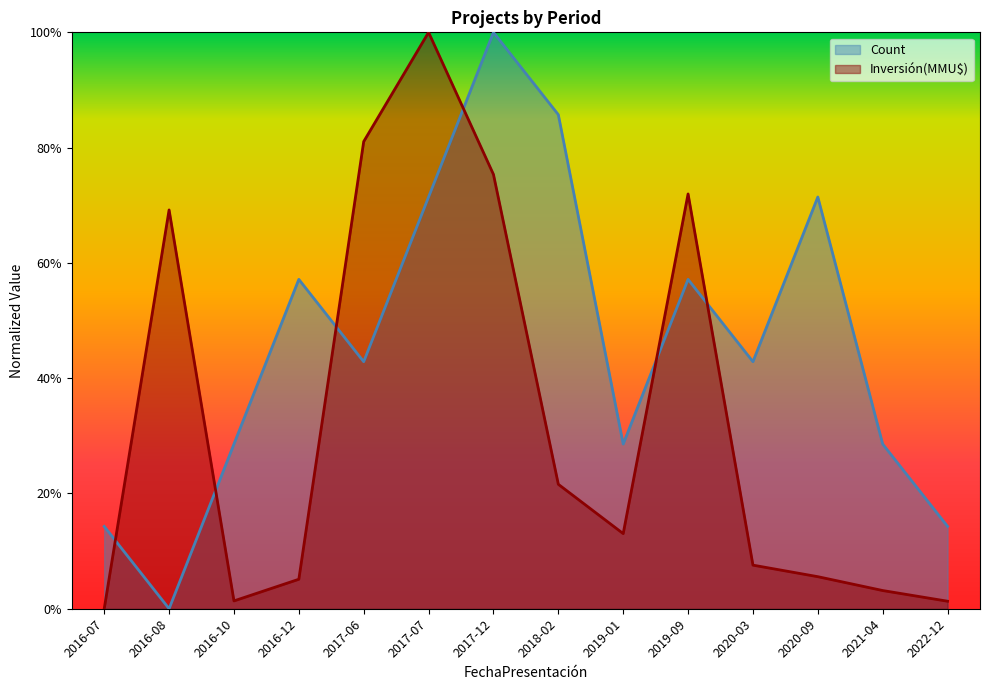

How many interior local peaks does the Count series have?

4